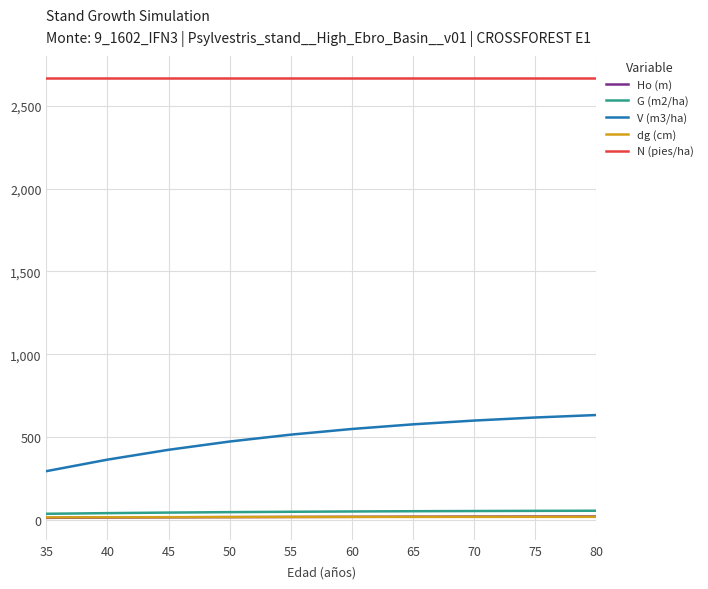

True or false: V (m3/ha) and dg (cm) intersect in this chart.

False